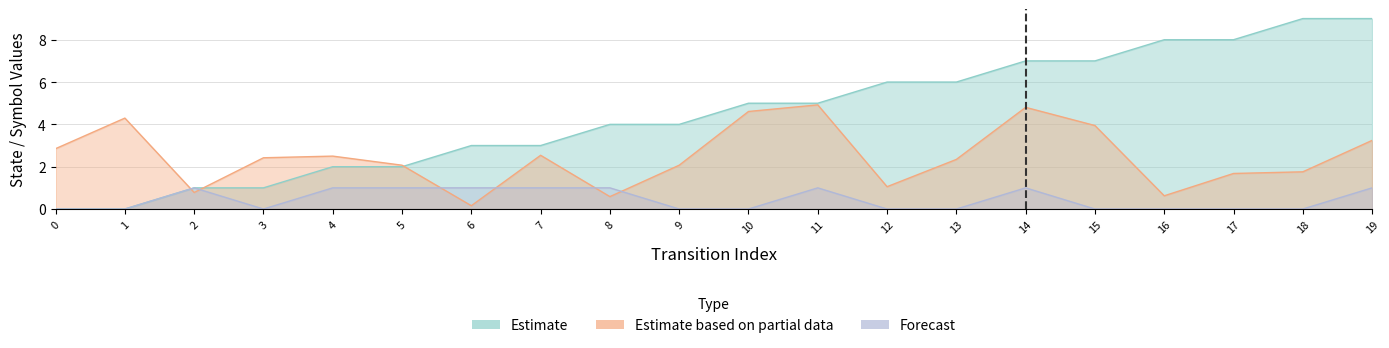

Where is the first local maximum for destination_state?

1